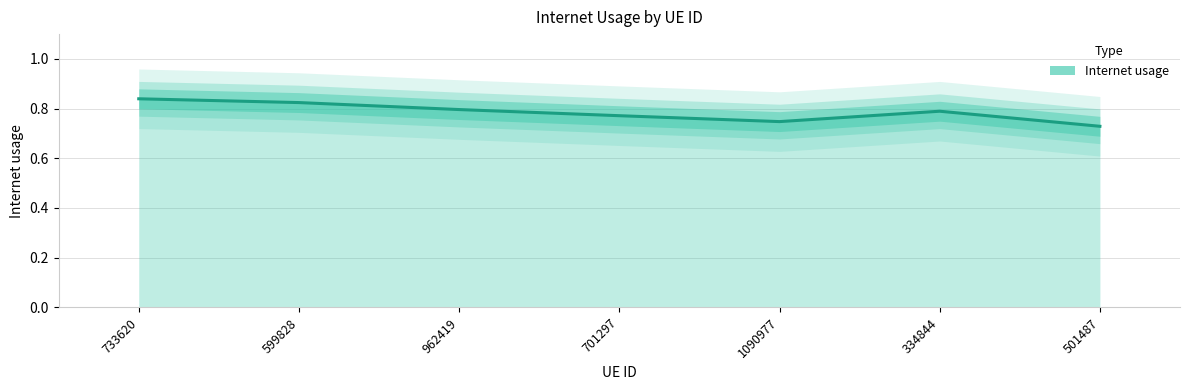

Reading left to right, what are all the values shown in this chart?

733620=0.8	599828=0.8	962419=0.8	701297=0.8	1090977=0.7	334844=0.8	501487=0.7